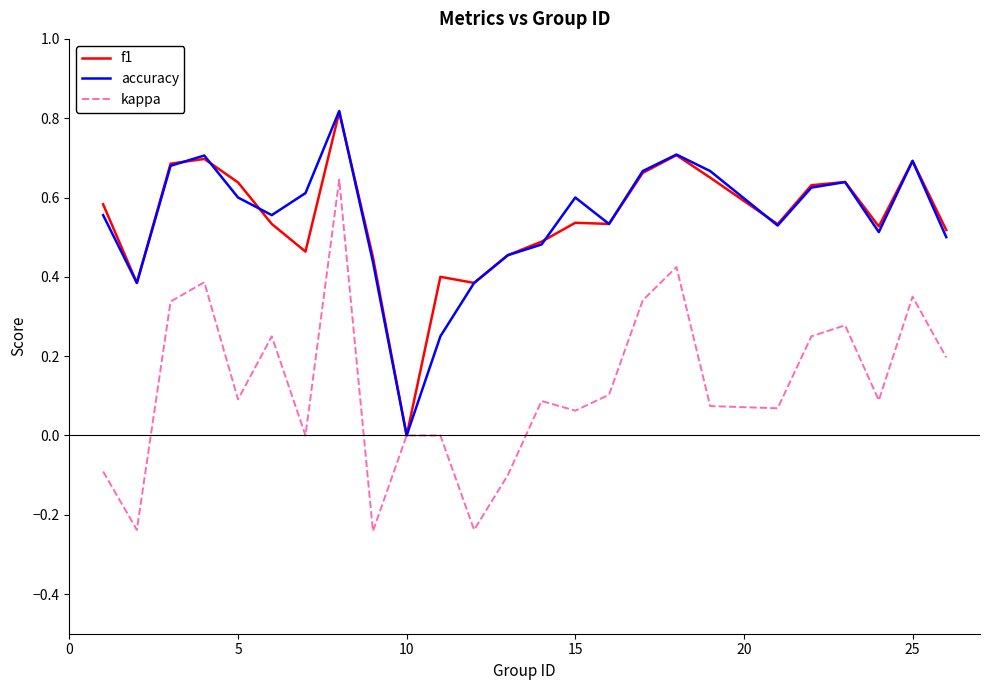

What is the difference between the maximum and minimum values in the f1 series?

0.8